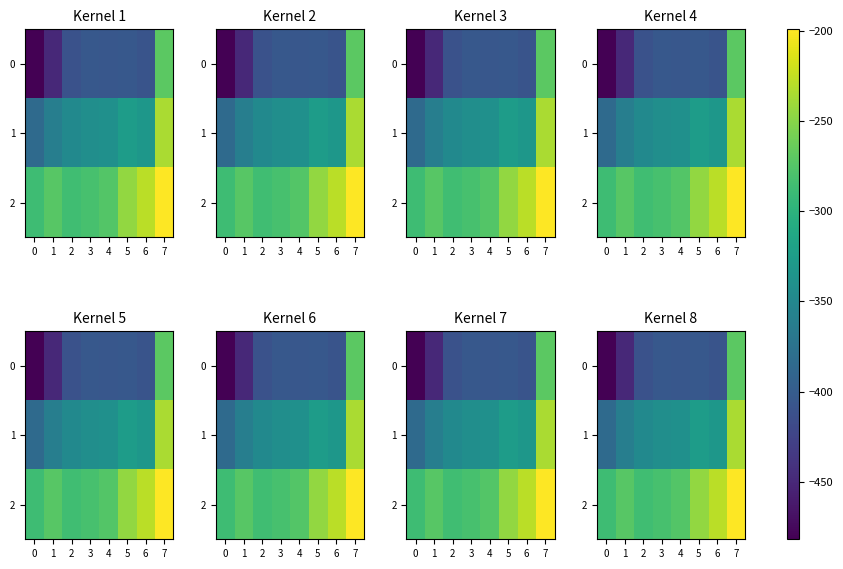

At 0, list the series in order from smallest to largest.

0, 1, 2